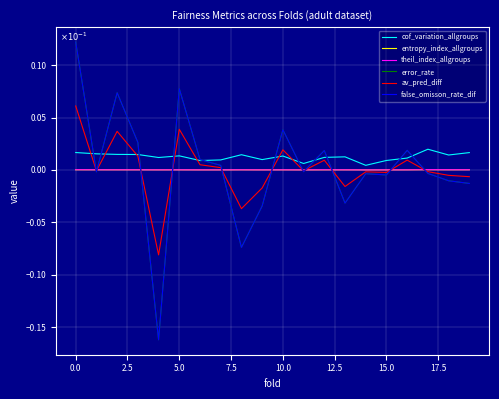

What is the maximum value shown in the chart?

0.1